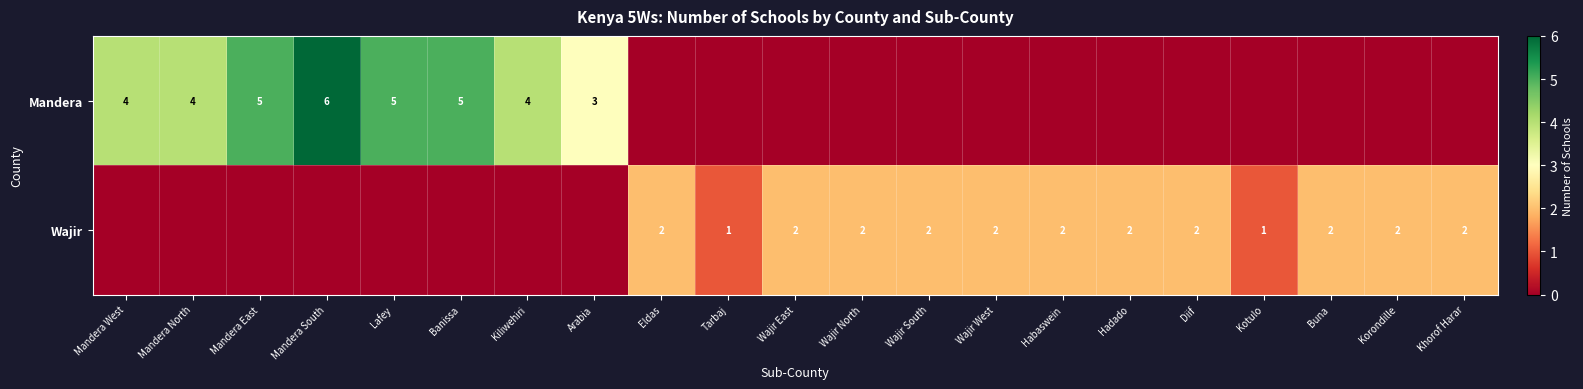

The Mandera series shows 8 at Banissa. True or false?

False